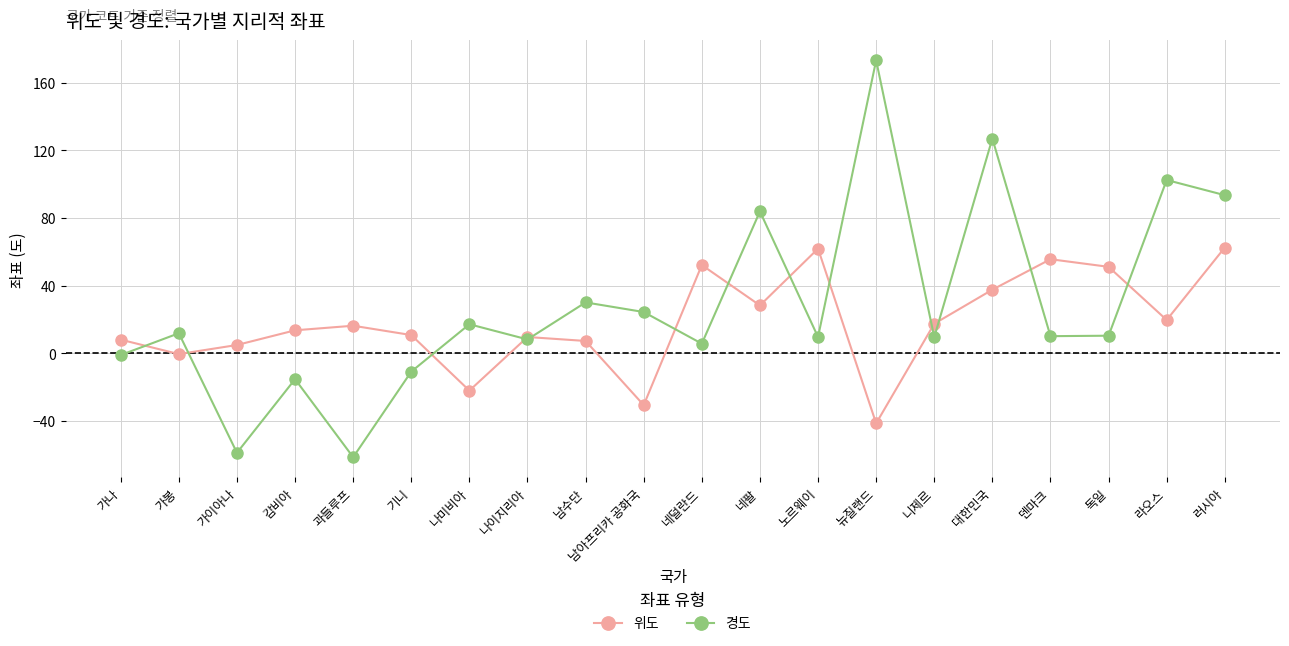

Is the value of 위도 at 니제르 greater than the value of 경도 at 남아프리카 공화국?

No